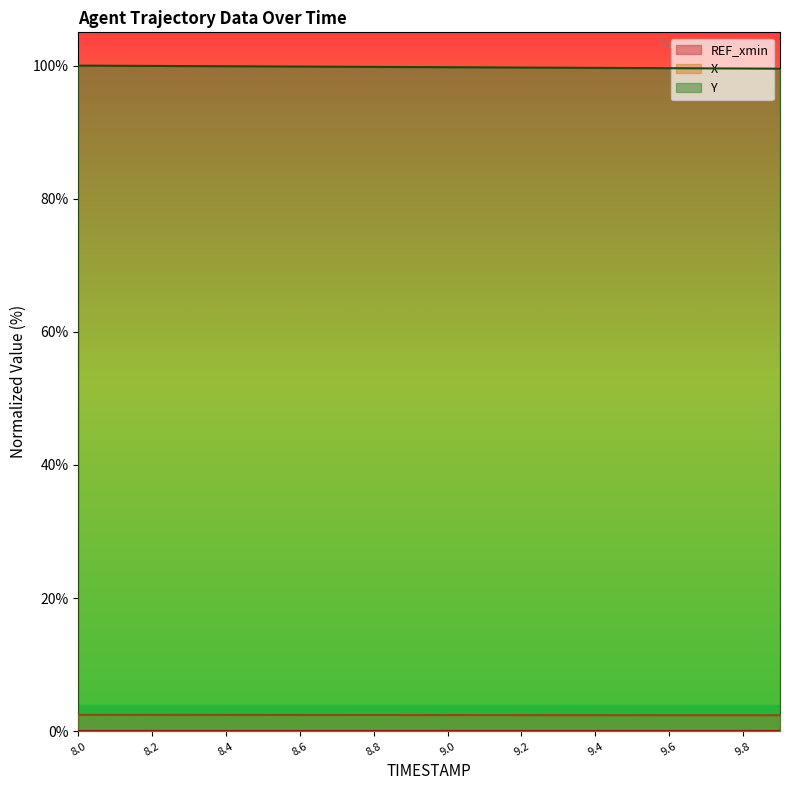

What is the sum of all X values?

48.7